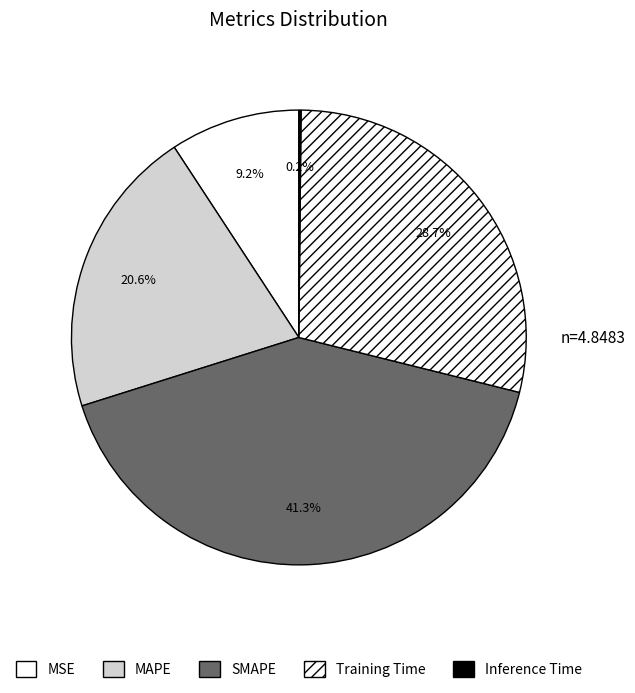

Is it true that Inference Time is 1% of the pie?

False